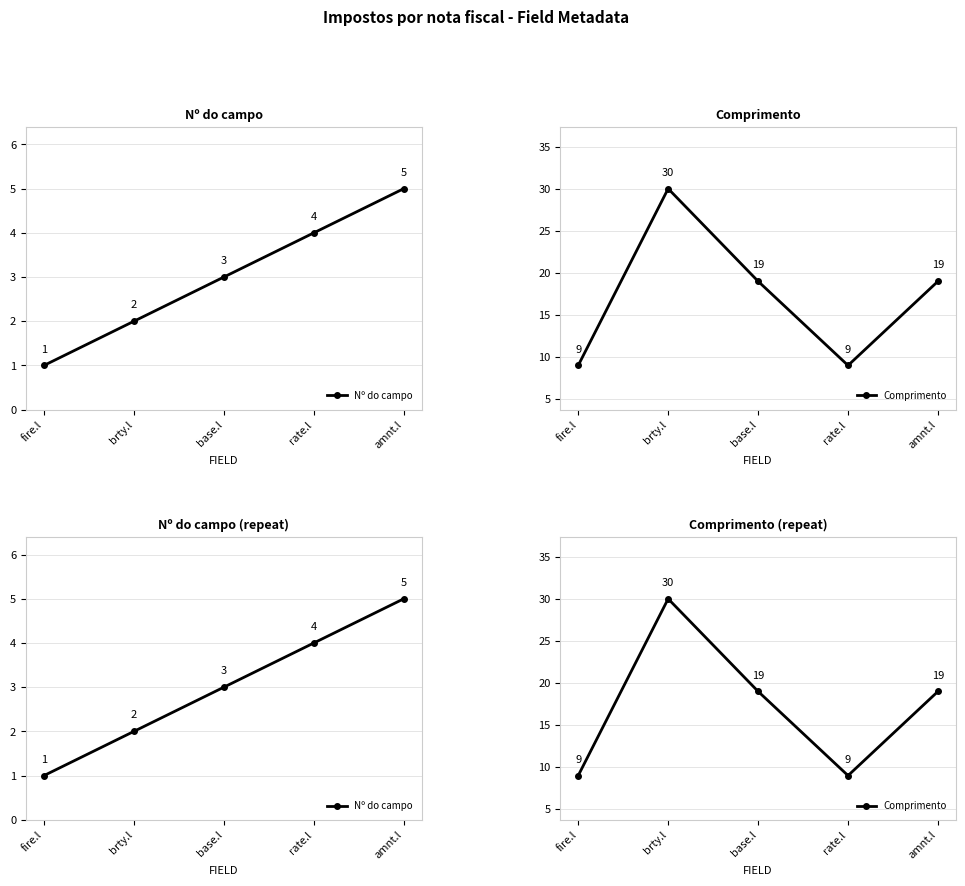

At fire.l, list the series in order from smallest to largest.

Nº do campo, Comprimento